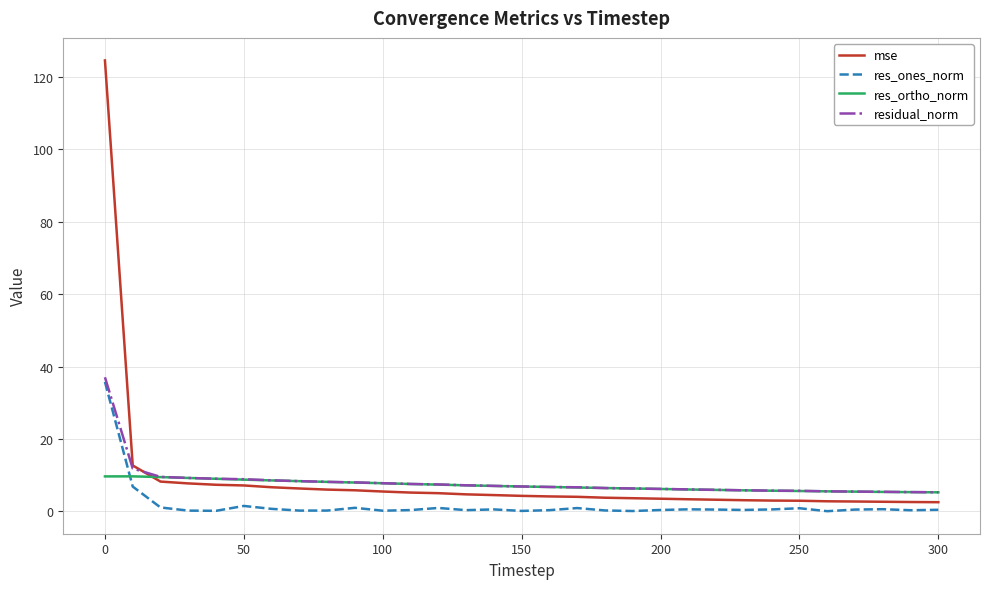

What is the difference between the maximum and minimum values in the res_ortho_norm series?

4.4